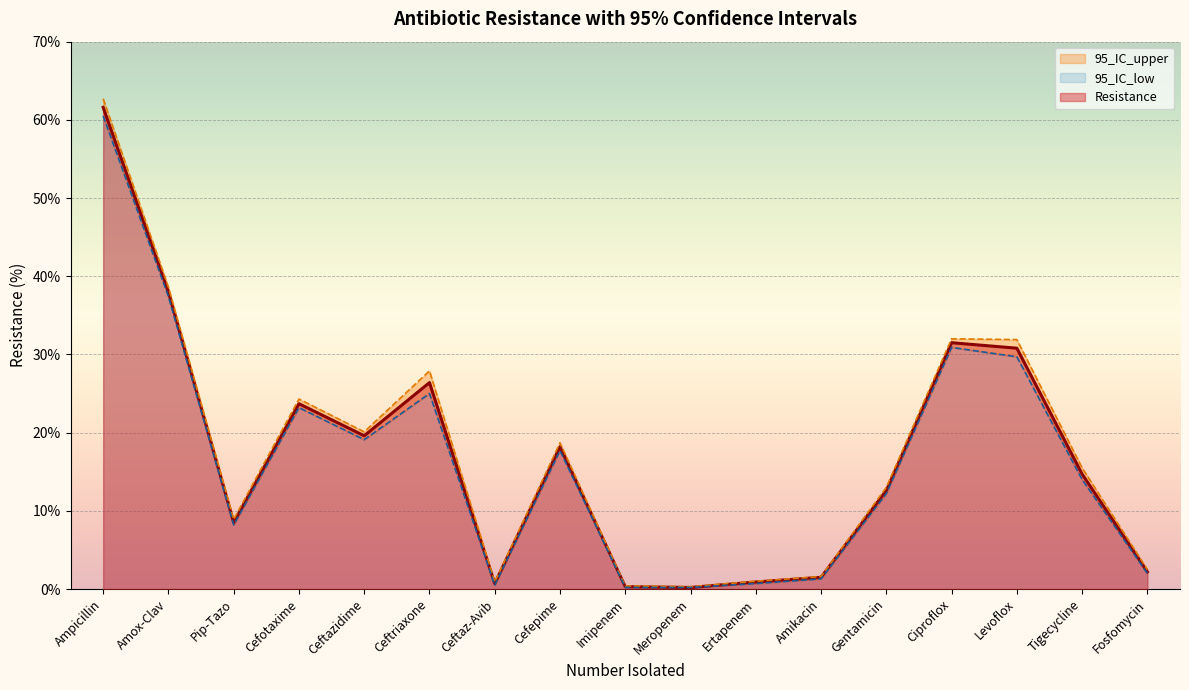

Reading left to right, extract all data points from this chart.

Resistance: 61.6	38.0	8.5	23.7	19.6	26.4	0.7	18.2	0.3	0.2	0.9	1.5	12.6	31.5	30.8	14.7	2.2
95_IC_upper: 62.7	38.6	8.9	24.3	20.1	27.9	0.9	18.7	0.4	0.3	1.0	1.6	13.0	32.0	31.9	15.5	2.5
95_IC_low: 60.5	37.4	8.2	23.2	19.1	25.0	0.5	17.7	0.2	0.2	0.7	1.3	12.2	30.9	29.7	14.0	2.0